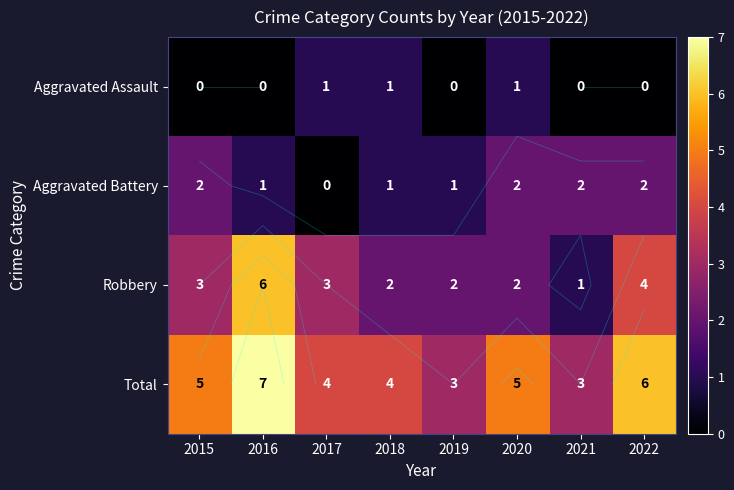

What is the lowest value of the Total series?

3